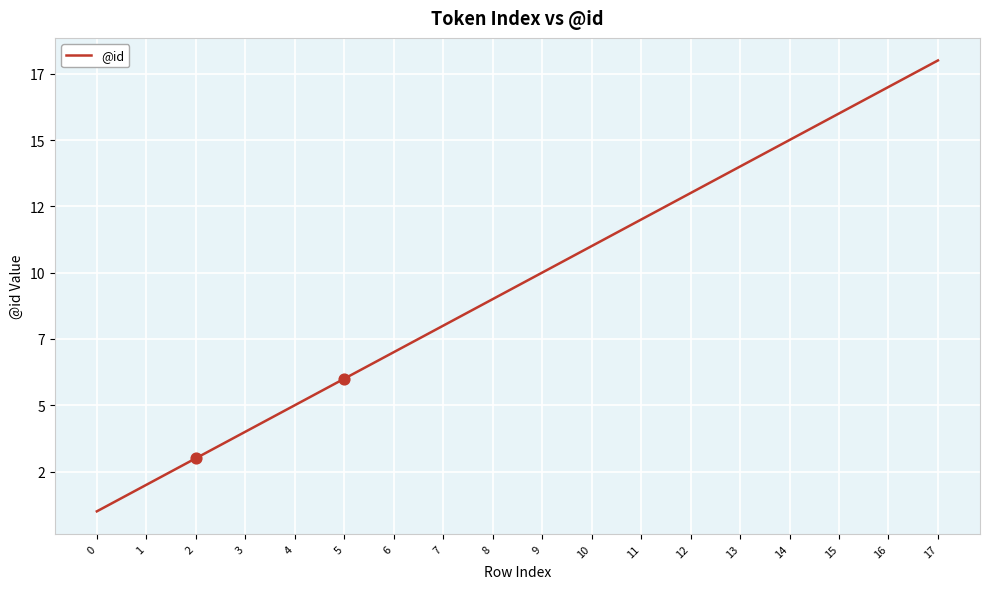

What is the ratio of the value at 7 to the value at 4?

1.6